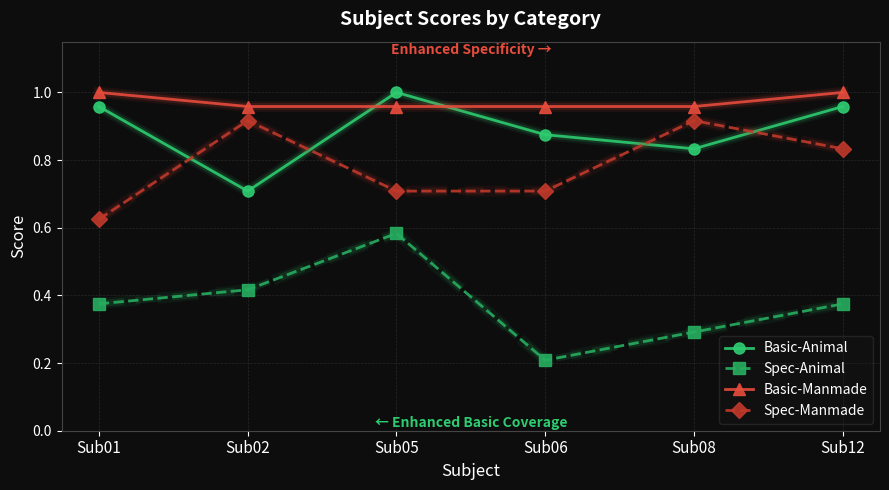

True or false: Spec-Animal and Spec-Manmade cross at least once.

False